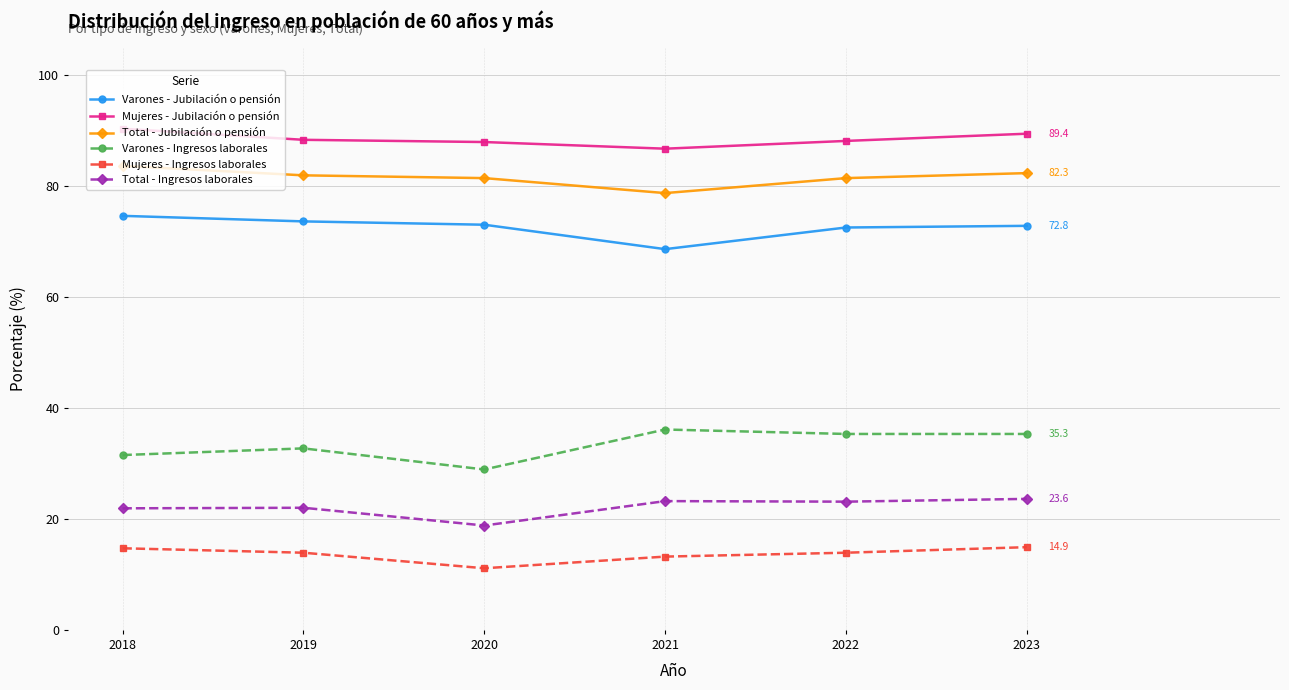

True or false: Total - Jubilación o pensión and Mujeres - Jubilación o pensión cross at least once.

False